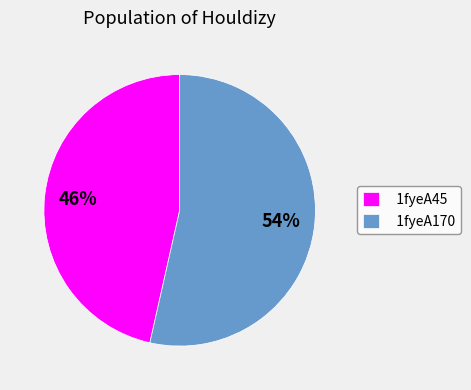

Which category accounts for the majority?

1fyeA170